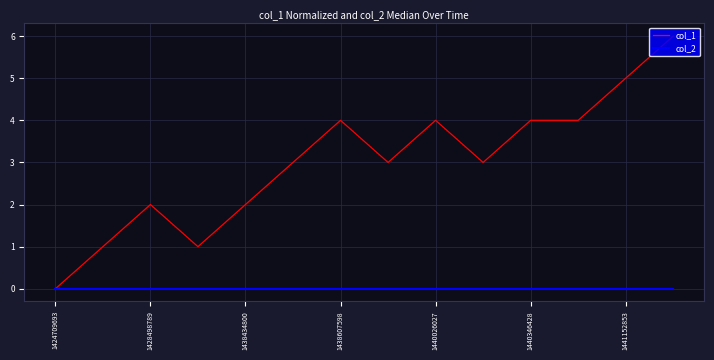

What is the maximum value shown in the chart?

6